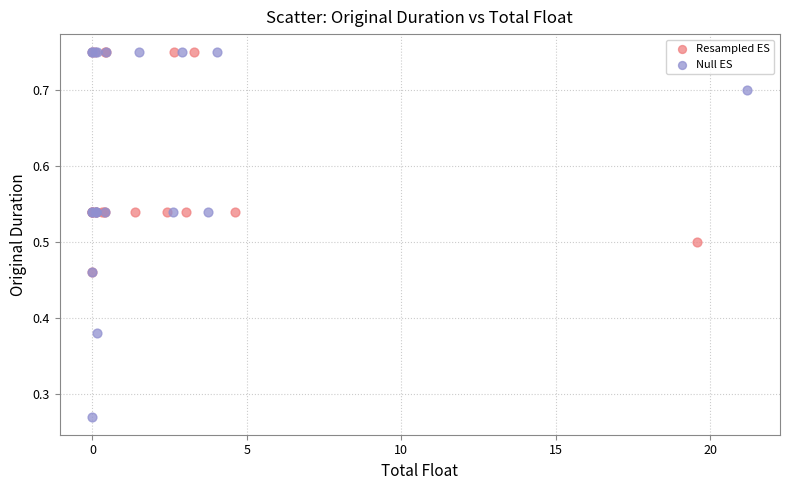

Which series has the largest Y range (max minus min)?

Null ES